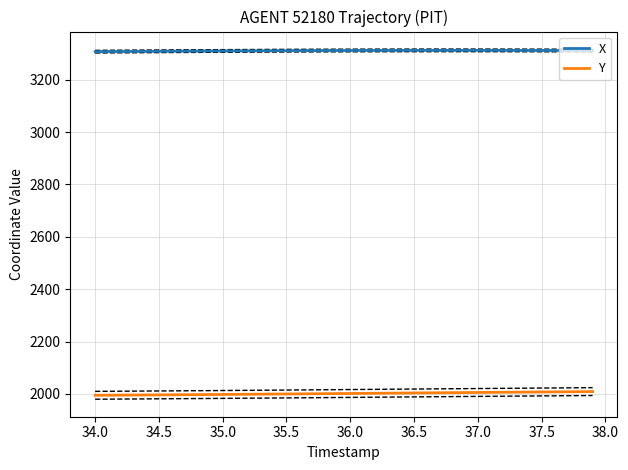

What is the minimum value shown in the chart?

1994.9